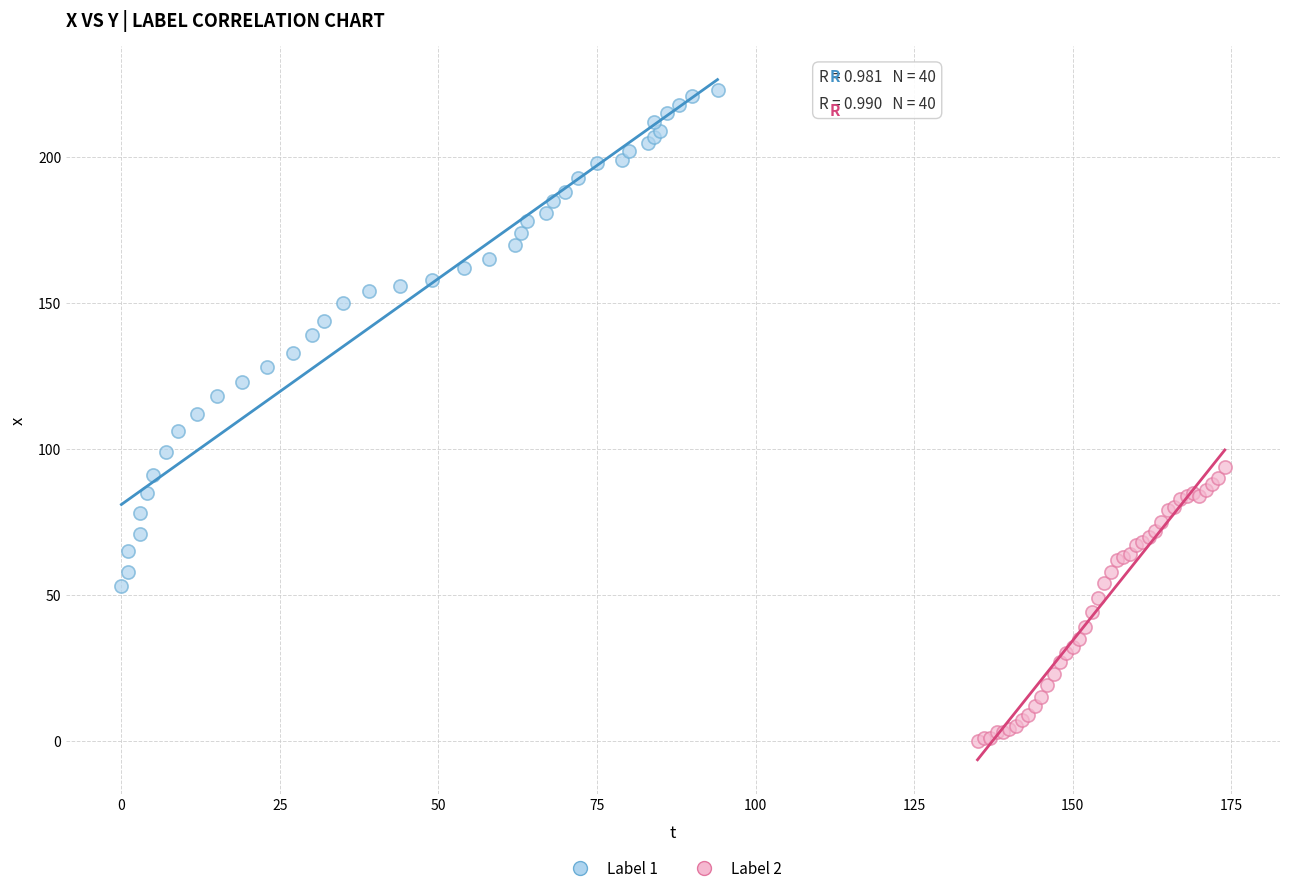

Which series contains the highest Y value?

Label 1